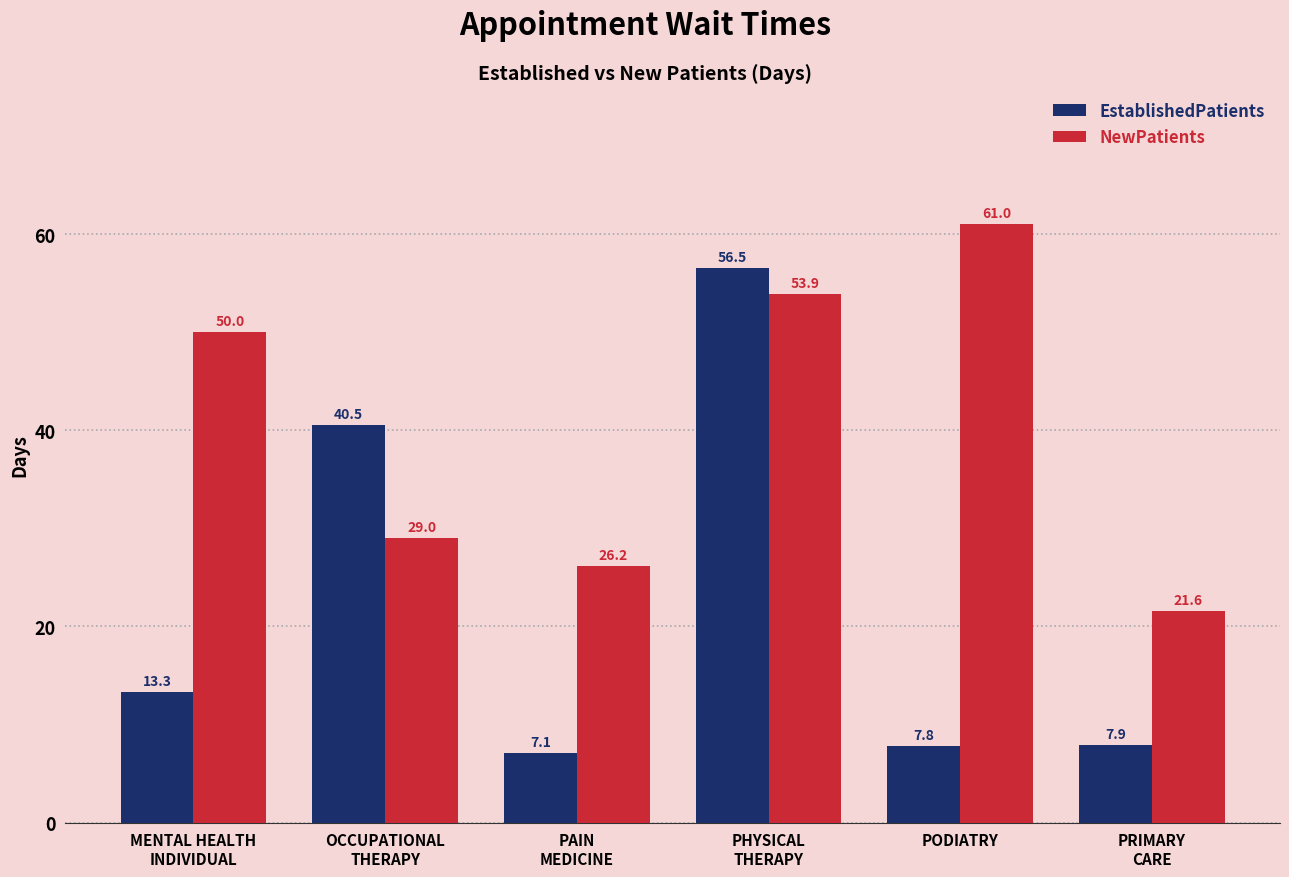

Which series has the largest range (max minus min)?

EstablishedPatients